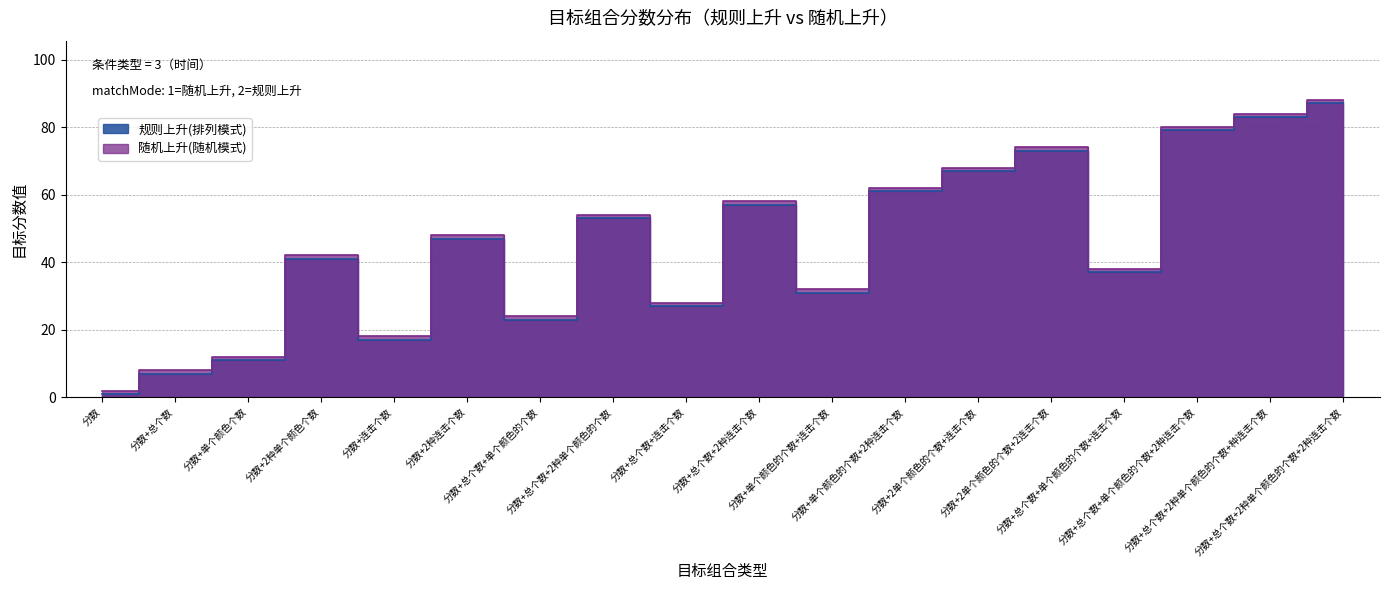

How many series are shown in this chart?

2